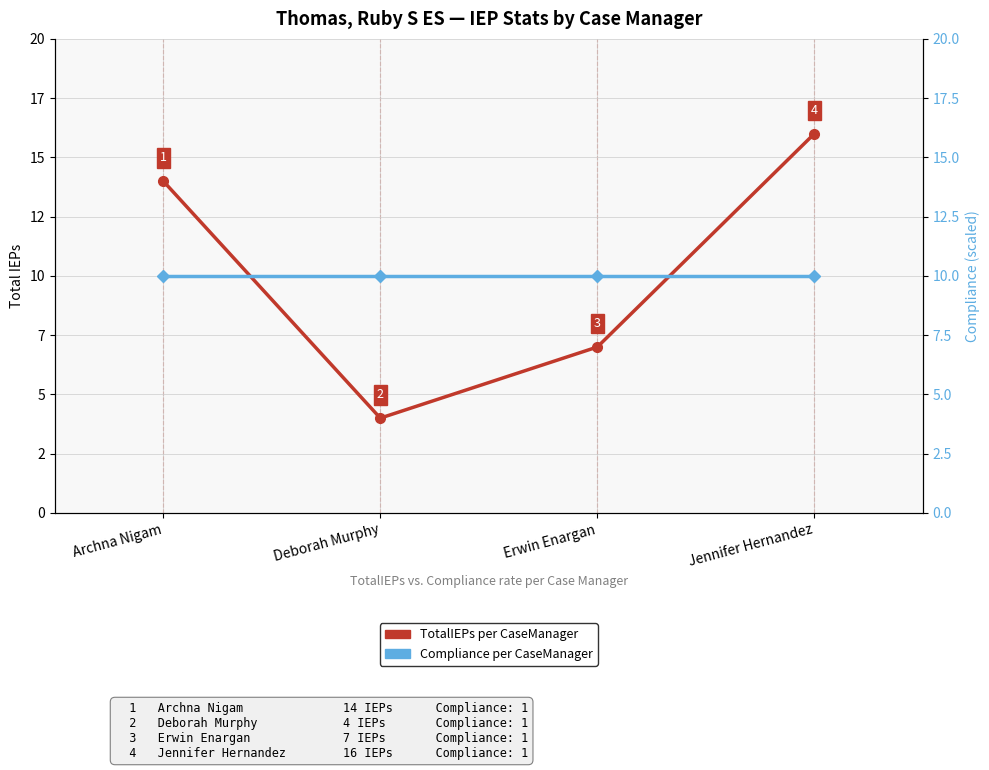

Reading left to right, list all the values displayed in this chart.

TotalIEPs per CaseManager: Archna Nigam=14	Deborah Murphy=4	Erwin Enargan=7	Jennifer Hernandez=16
Compliance per CaseManager: Archna Nigam=10	Deborah Murphy=10	Erwin Enargan=10	Jennifer Hernandez=10